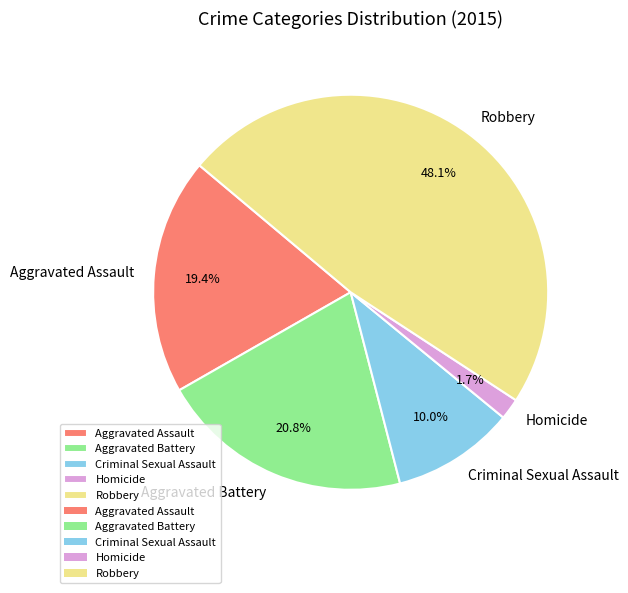

Which category has the biggest portion of the pie?

Robbery